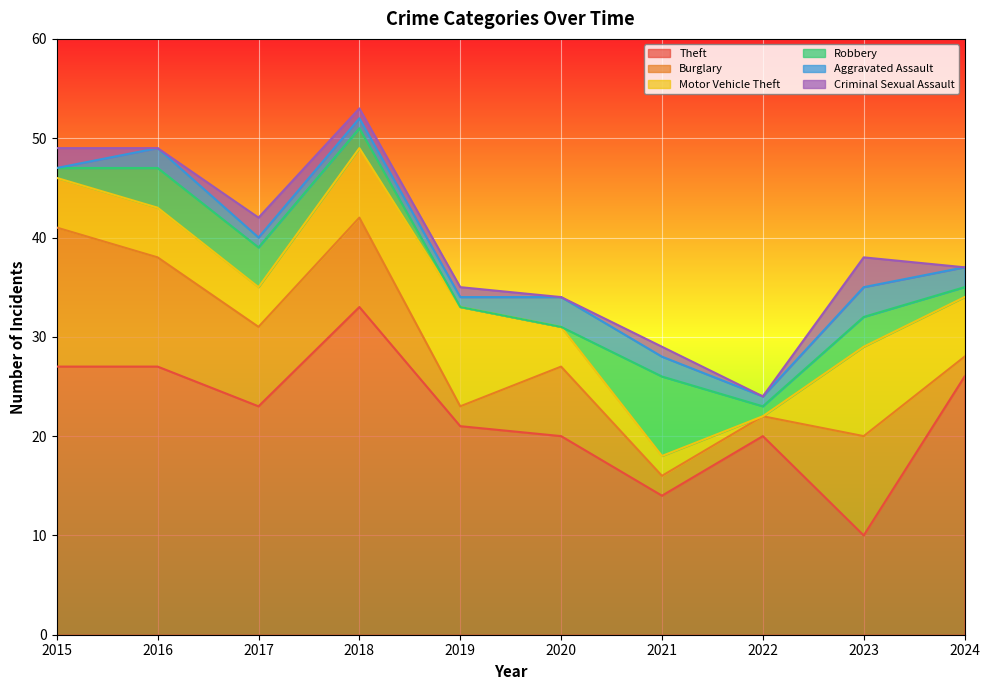

What is the difference between the maximum and second lowest values in the Motor Vehicle Theft series?

8